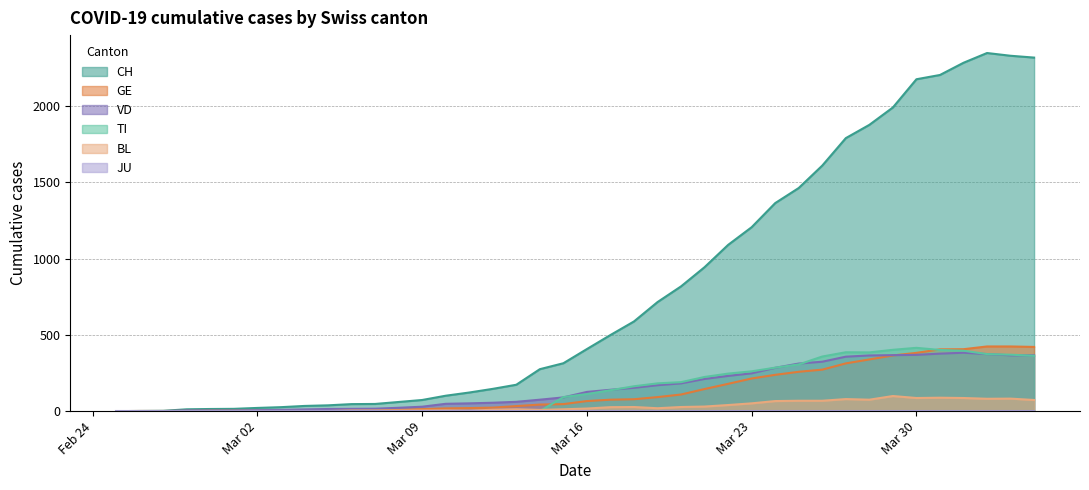

How many lines are shown in the chart?

6